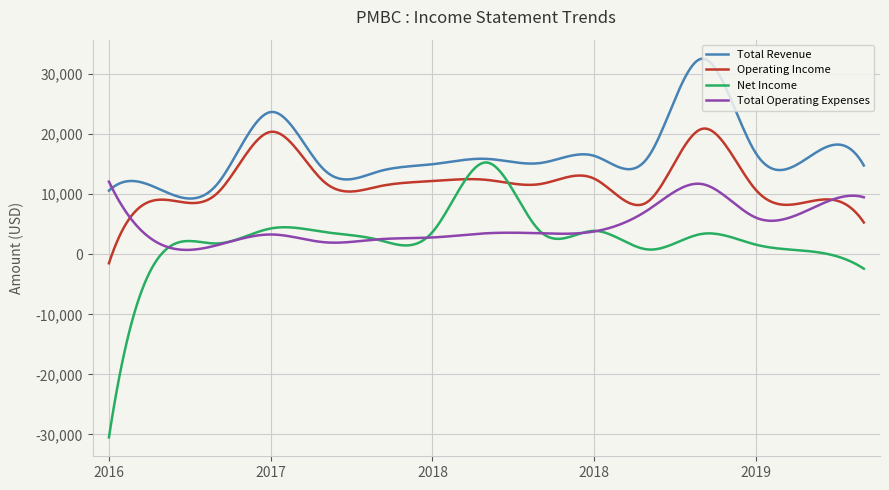

How many lines are shown in the chart?

4